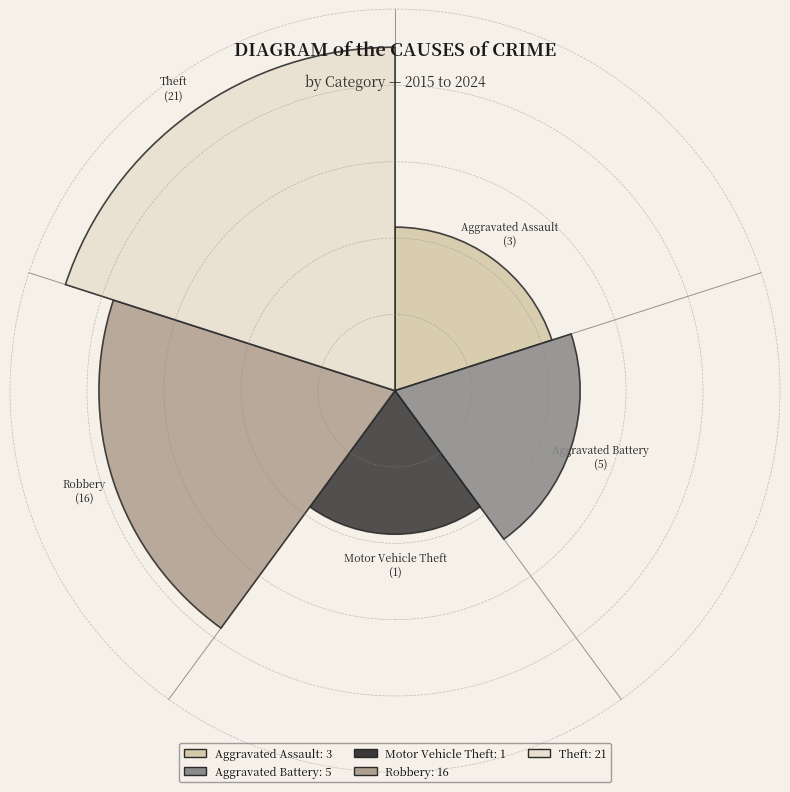

To the nearest percent, what portion does Aggravated Battery represent?

11%